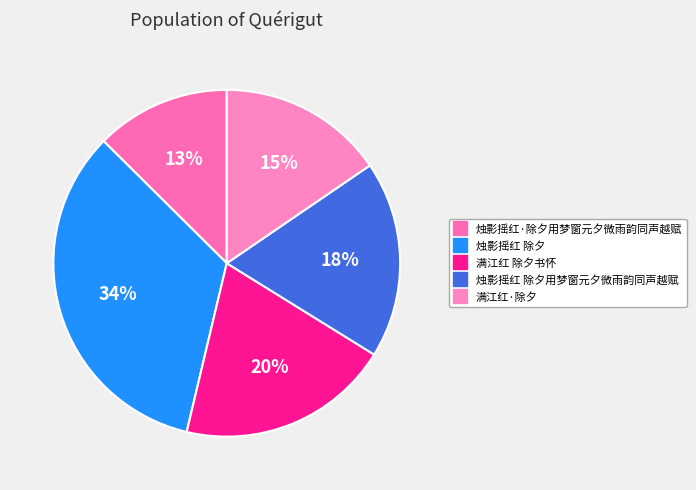

How many slices are in this pie chart?

5